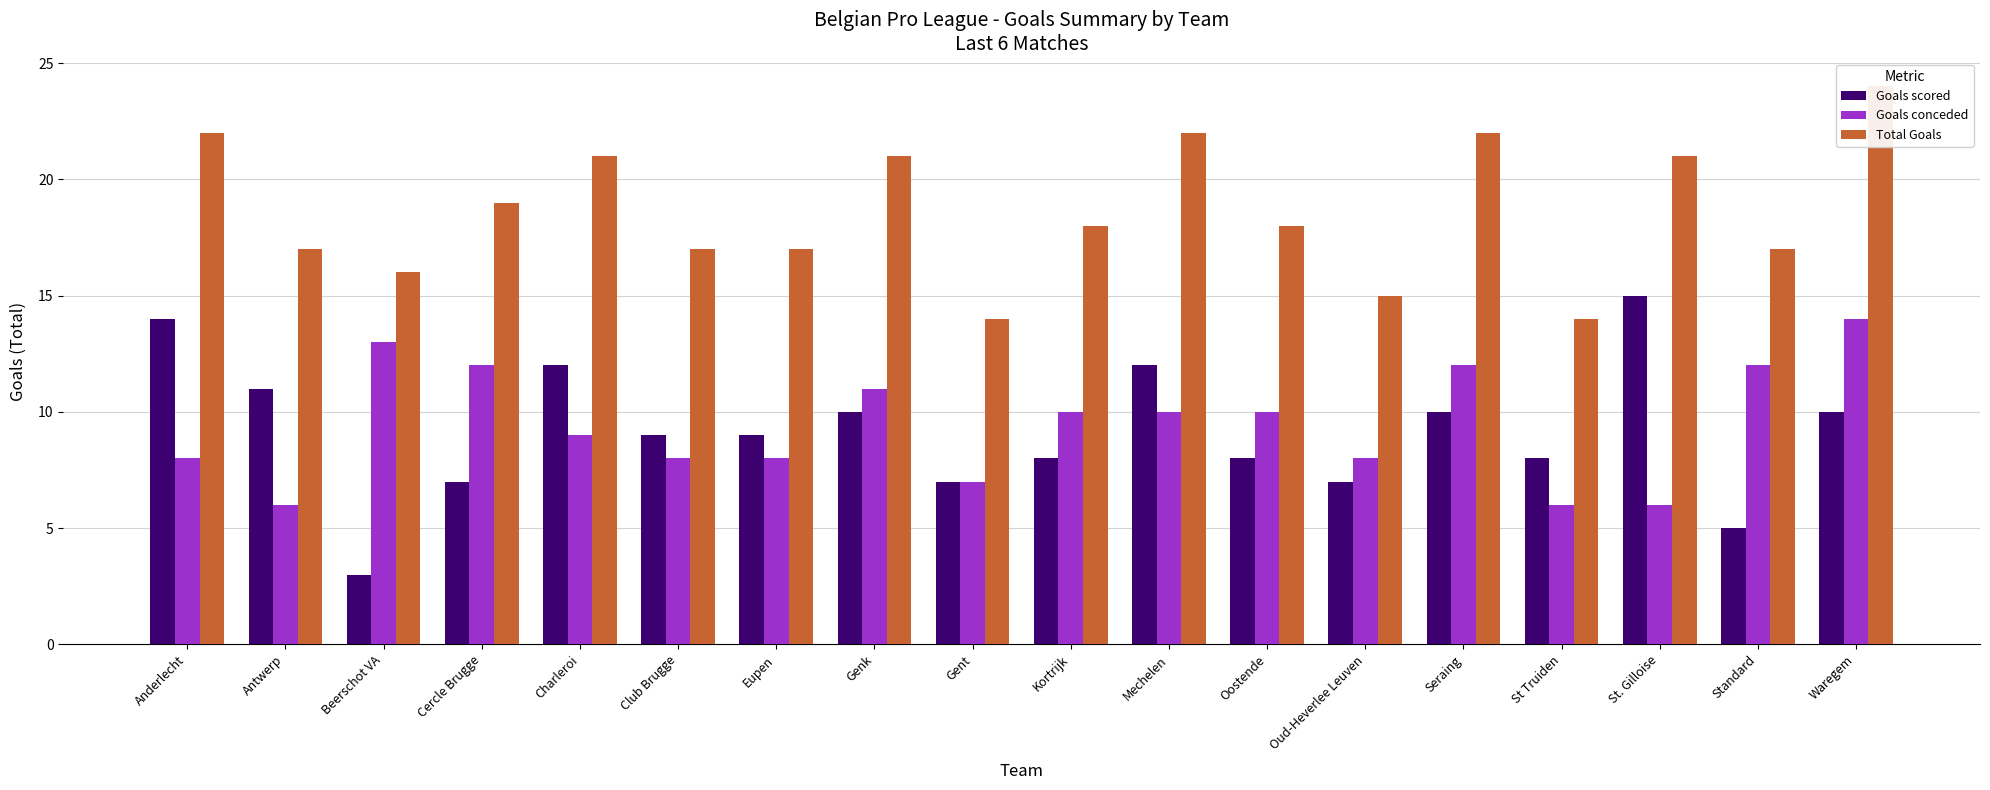

How many groups of bars are there?

18